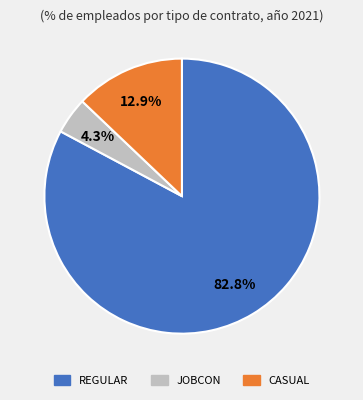

Does JOBCON represent more than half of the total?

No